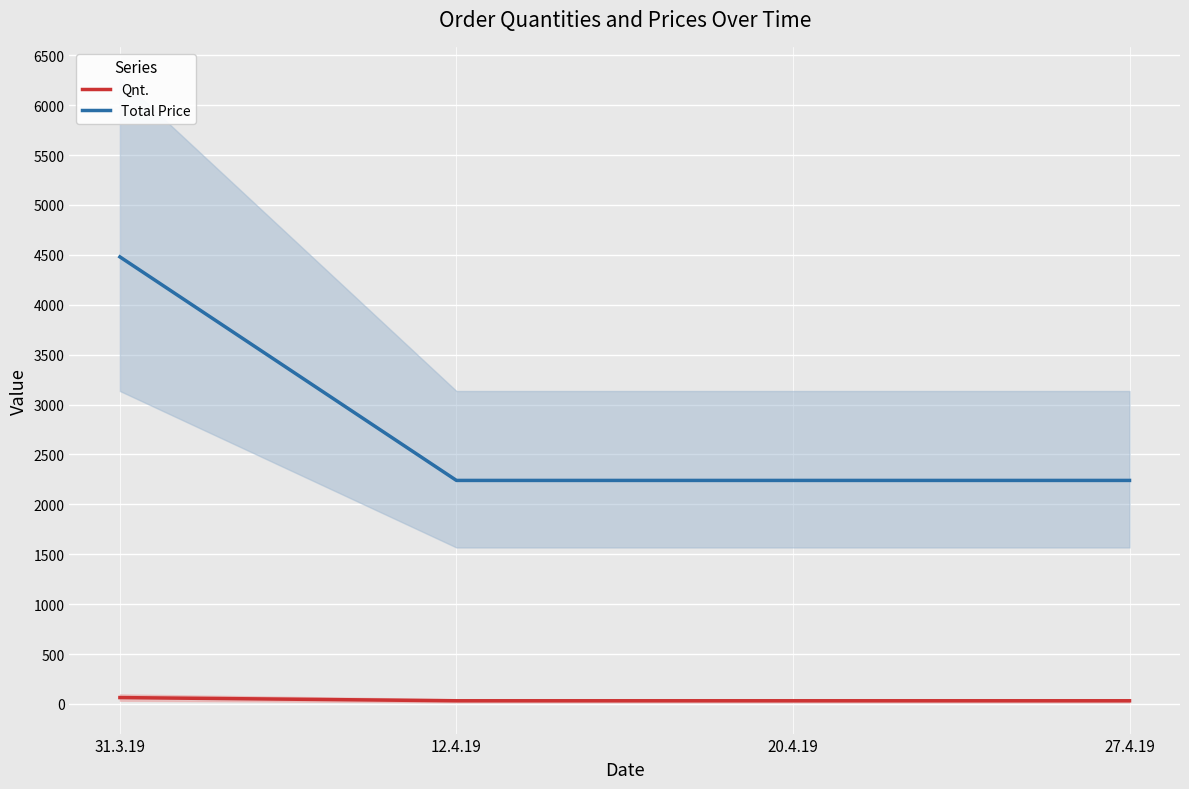

Between 31.3.19 and 27.4.19, which series saw the biggest shift?

Total Price